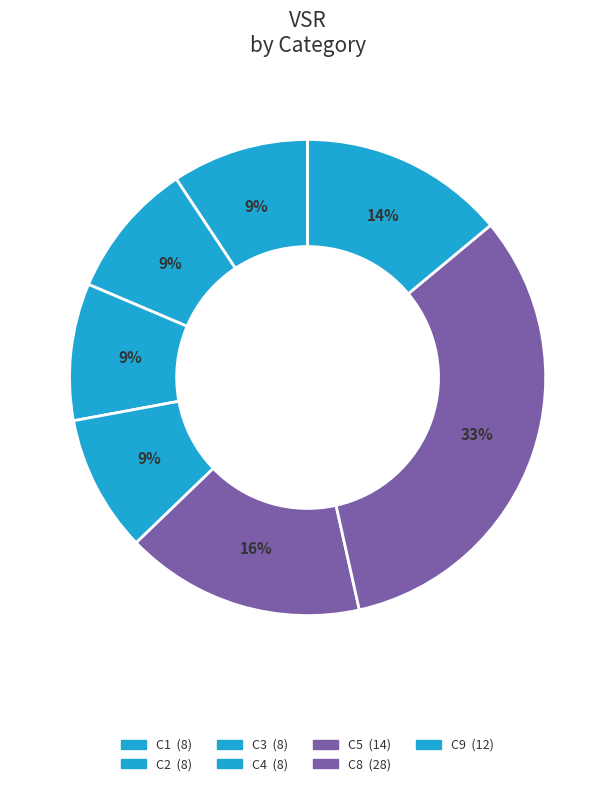

Count the number of slices in the pie.

7